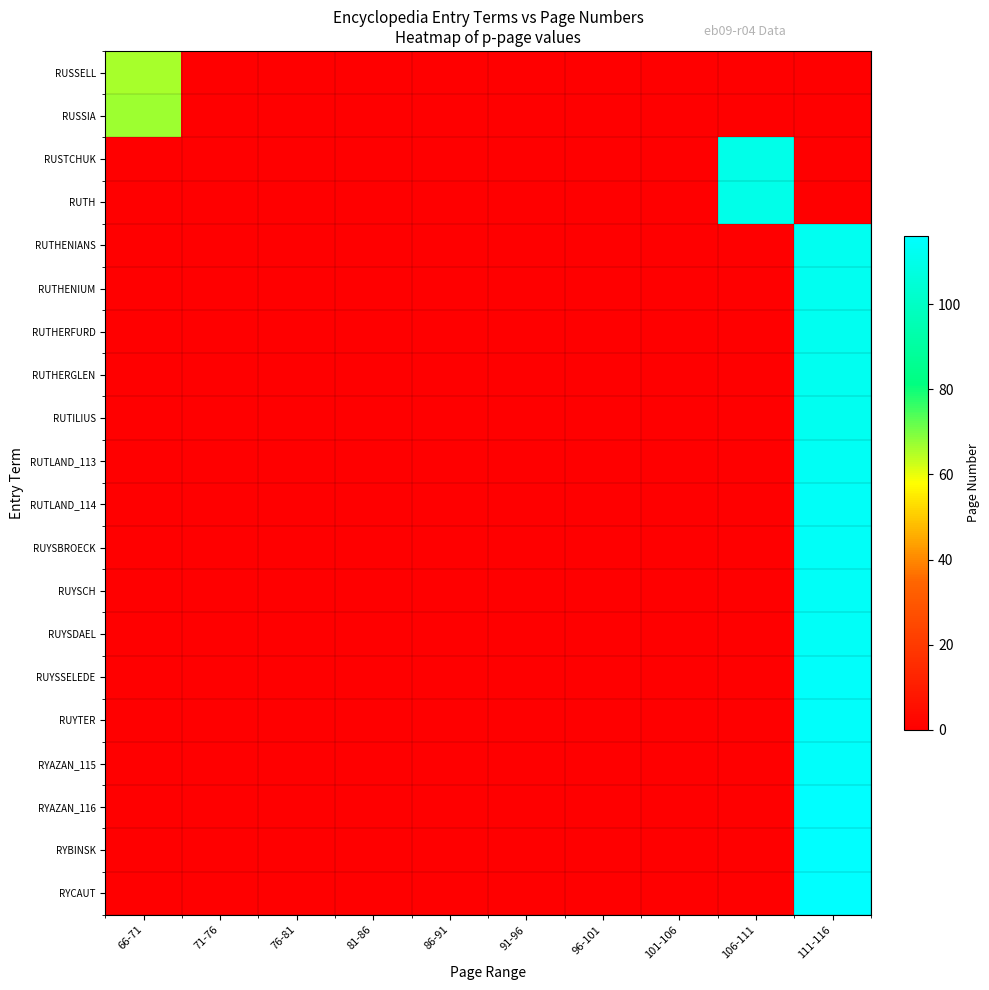

Between 81-86 and 96-101, which is larger?

81-86